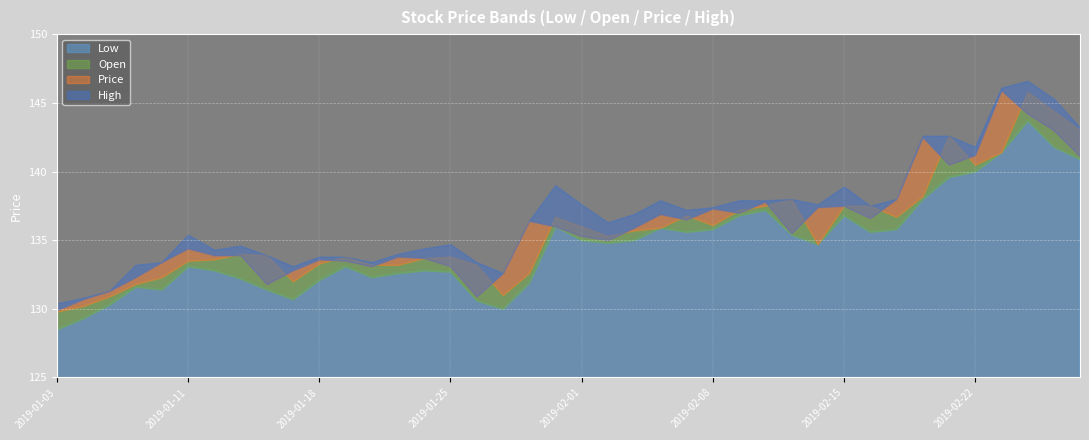

True or false: High and Low cross at least once.

False